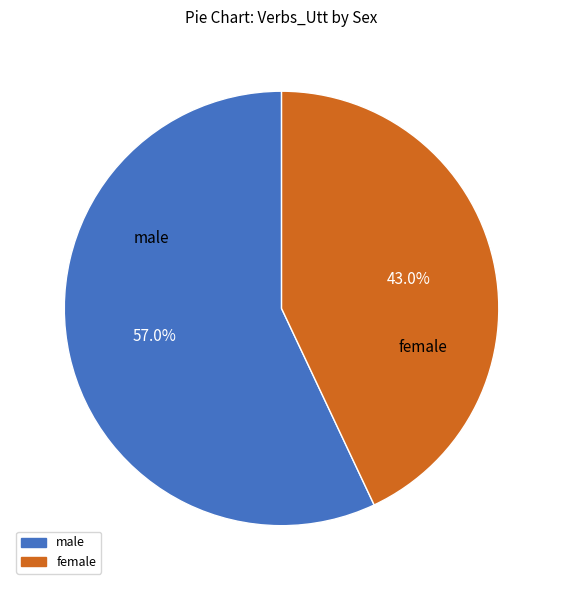

Combined, what portion of the pie is male and female?

100.0%